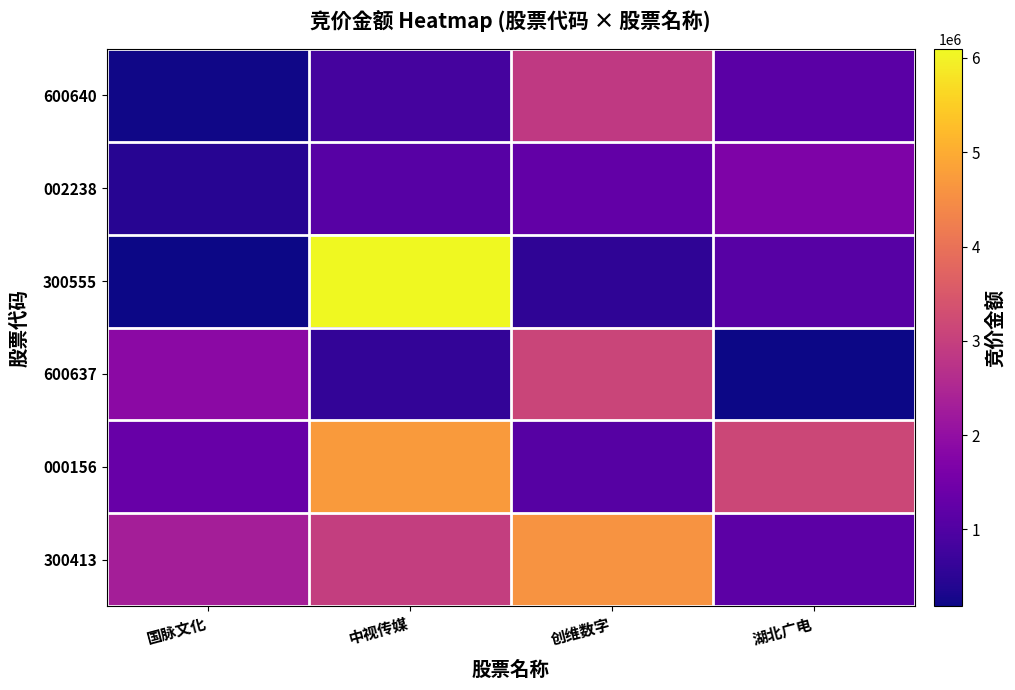

Reading left to right, what are all the values shown in this chart?

600640: 国脉文化=229878	中视传媒=841650	创维数字=2886345	湖北广电=1143936
002238: 国脉文化=449797	中视传媒=1090089	创维数字=1270086	湖北广电=1680510
300555: 国脉文化=190944	中视传媒=6095400	创维数字=537402	湖北广电=1094382
600637: 国脉文化=1894095	中视传媒=591357	创维数字=3112575	湖北广电=186945
000156: 国脉文化=1338273	中视传媒=4718965	创维数字=1079078	湖北广电=3156480
300413: 国脉文化=2330575	中视传媒=2973880	创维数字=4616032	湖北广电=1168920